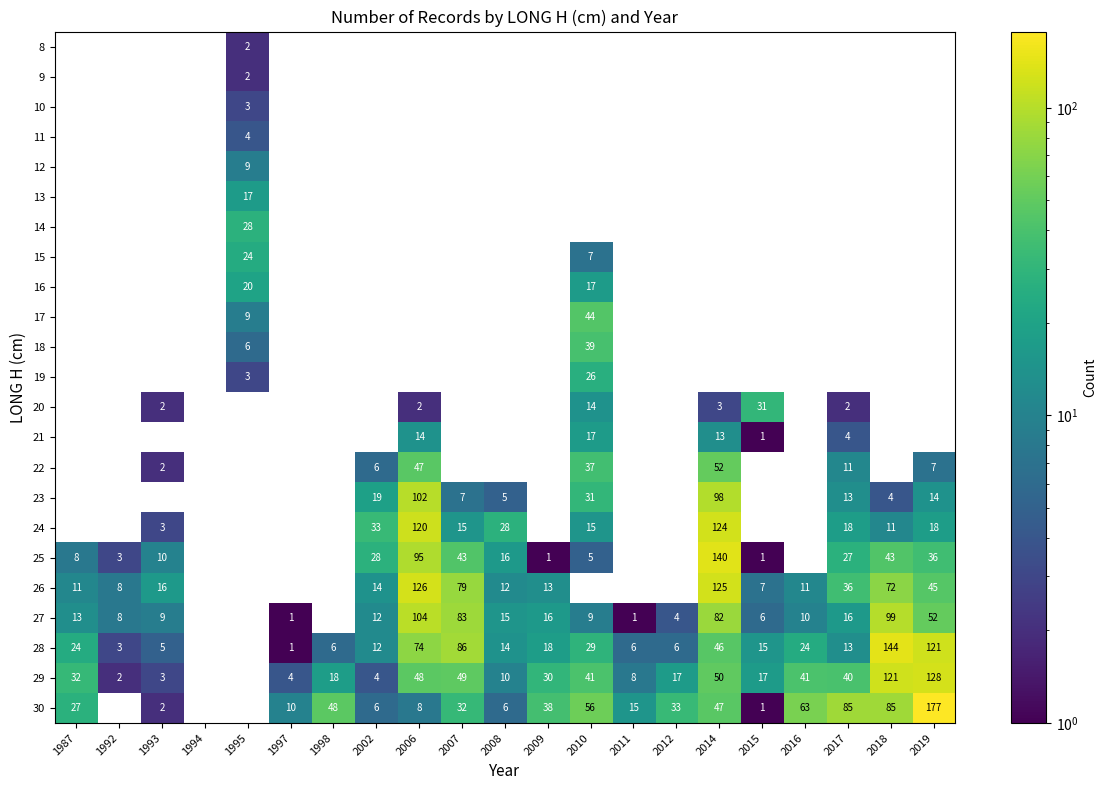

Is it true that 24 equals 4 at 1993?

False